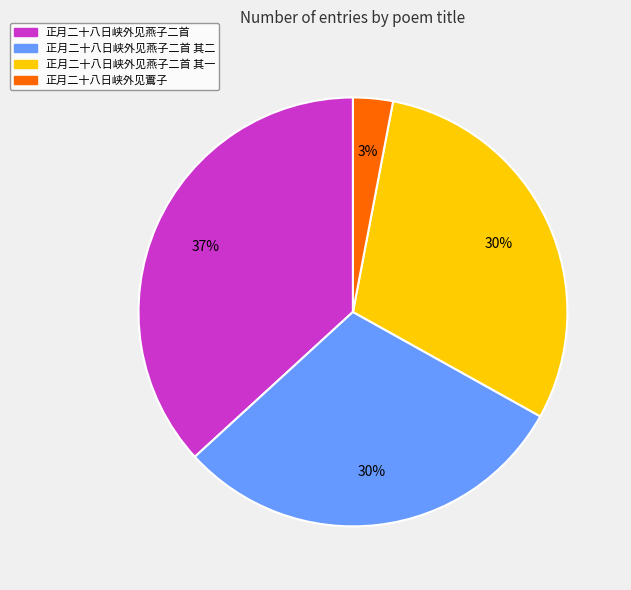

Is 正月二十八日峡外见燕子二首 the majority of the pie?

No